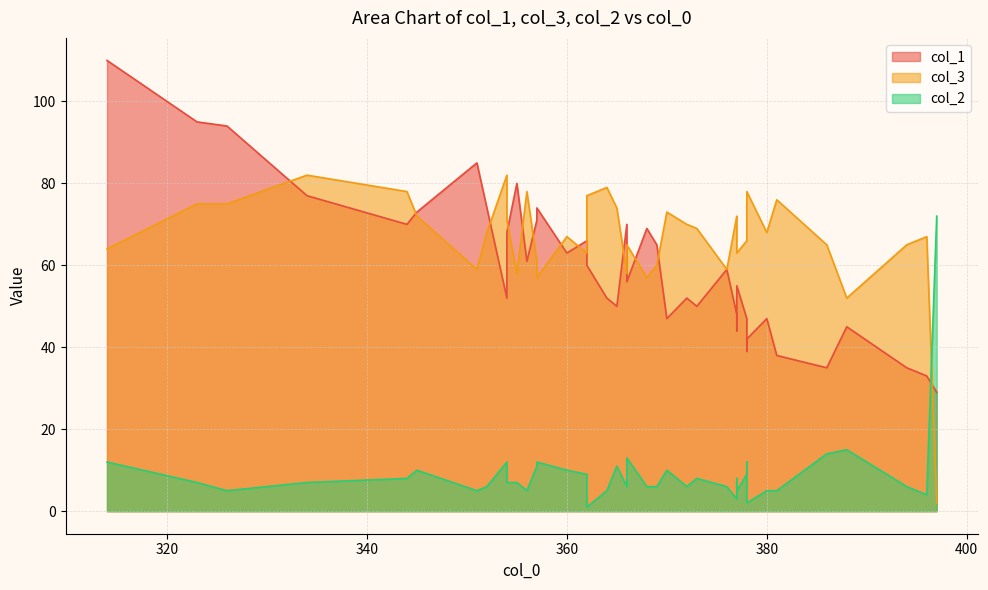

What is the lowest value of the col_1 series?

29